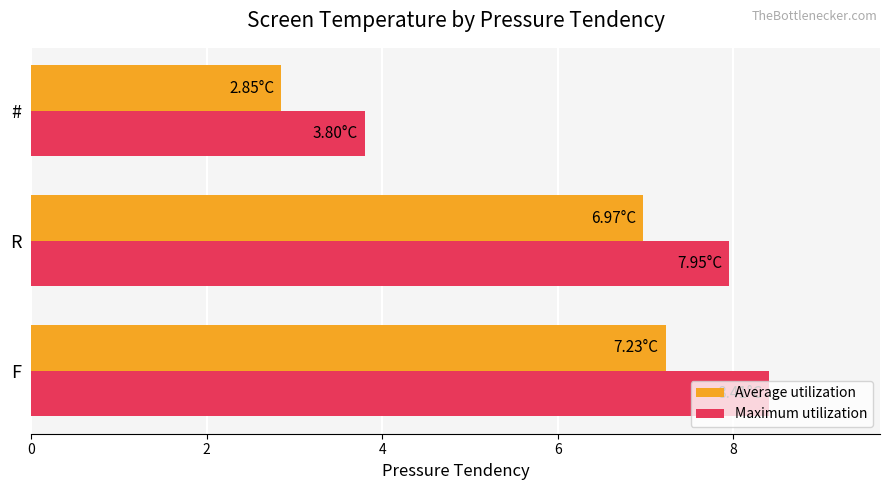

What is the spread (max minus min) of values at F?

1.2